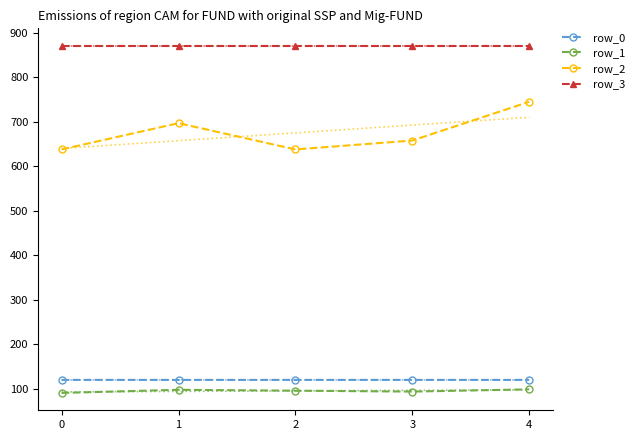

True or false: row_3 has a value of 871.0 at 0.

True